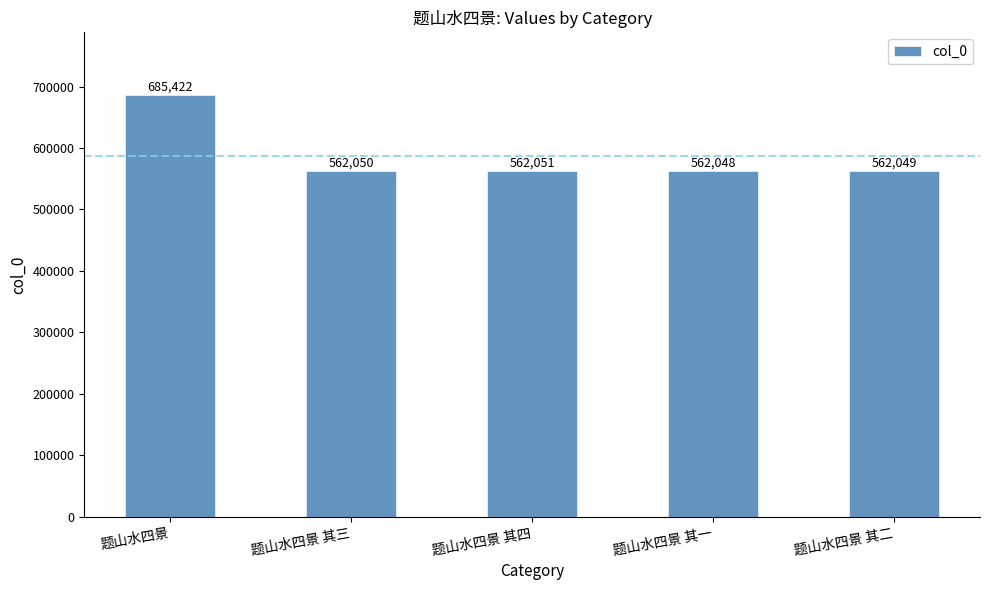

What is the maximum value shown in the chart?

685422